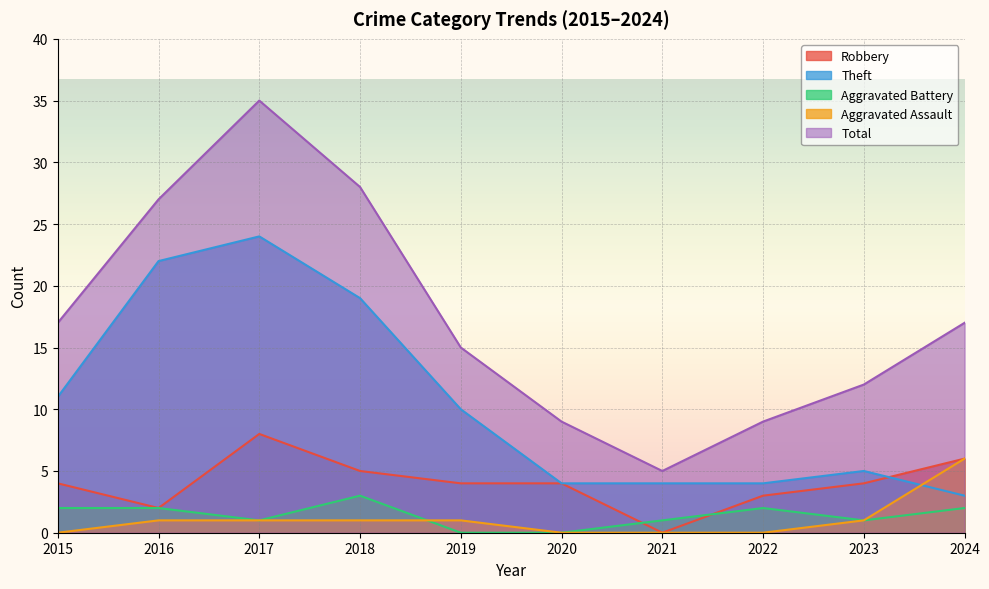

Reading right to left, transcribe all the data shown in this chart.

Robbery: 2024=6	2023=4	2022=3	2021=0	2020=4	2019=4	2018=5	2017=8	2016=2	2015=4
Theft: 2024=3	2023=5	2022=4	2021=4	2020=4	2019=10	2018=19	2017=24	2016=22	2015=11
Aggravated Battery: 2024=2	2023=1	2022=2	2021=1	2020=0	2019=0	2018=3	2017=1	2016=2	2015=2
Aggravated Assault: 2024=6	2023=1	2022=0	2021=0	2020=0	2019=1	2018=1	2017=1	2016=1	2015=0
Total: 2024=17	2023=12	2022=9	2021=5	2020=9	2019=15	2018=28	2017=35	2016=27	2015=17